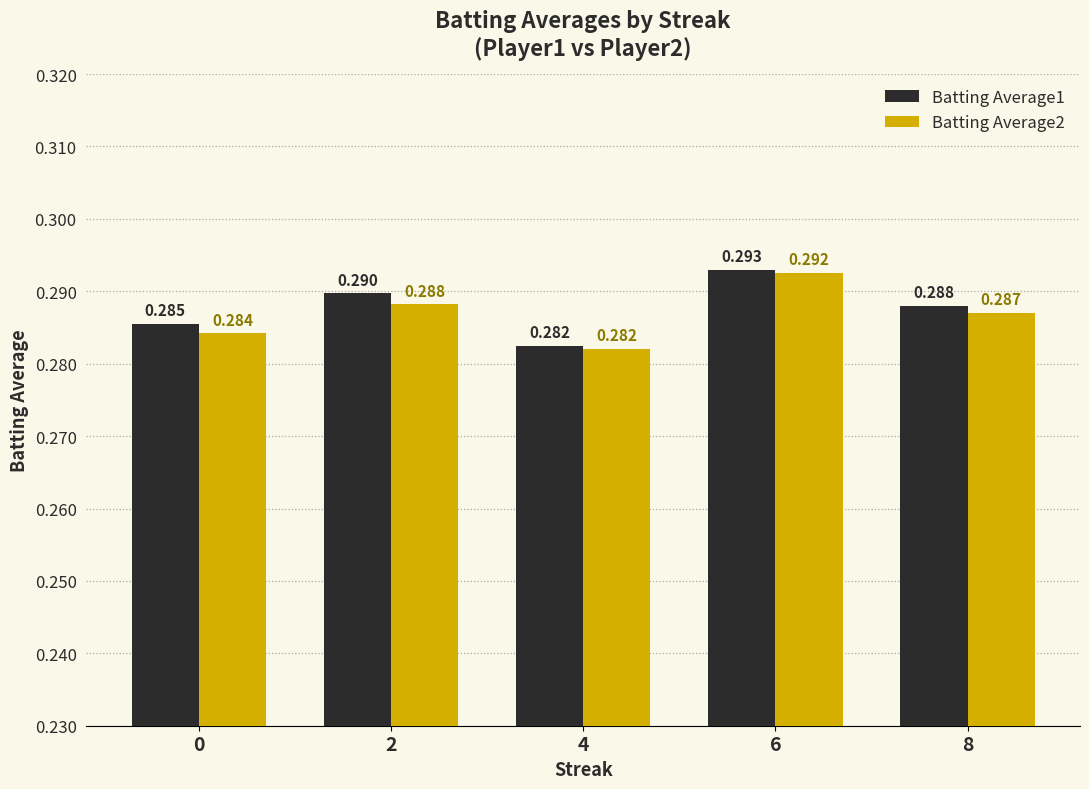

What is the average value of the Batting Average2 series?

0.3